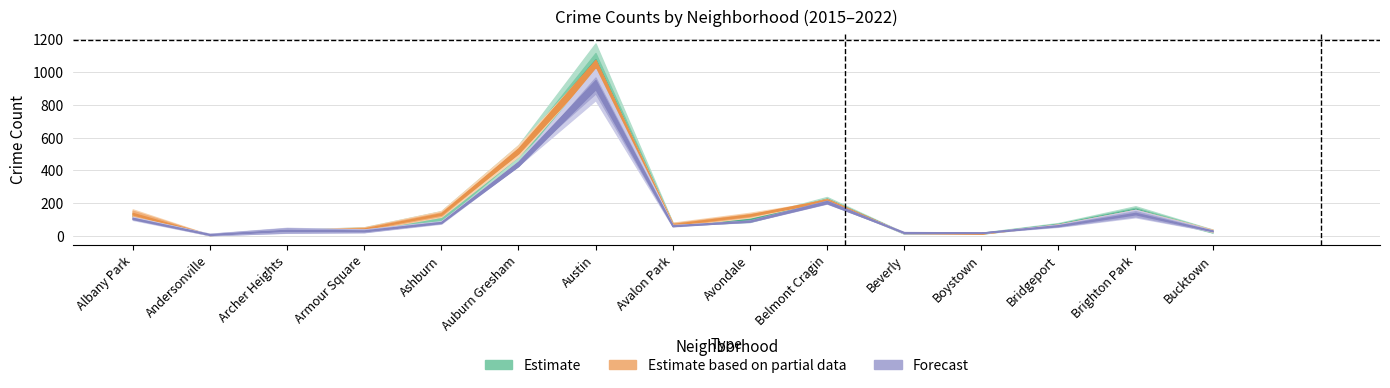

Where is the first local maximum for 2019?

Austin